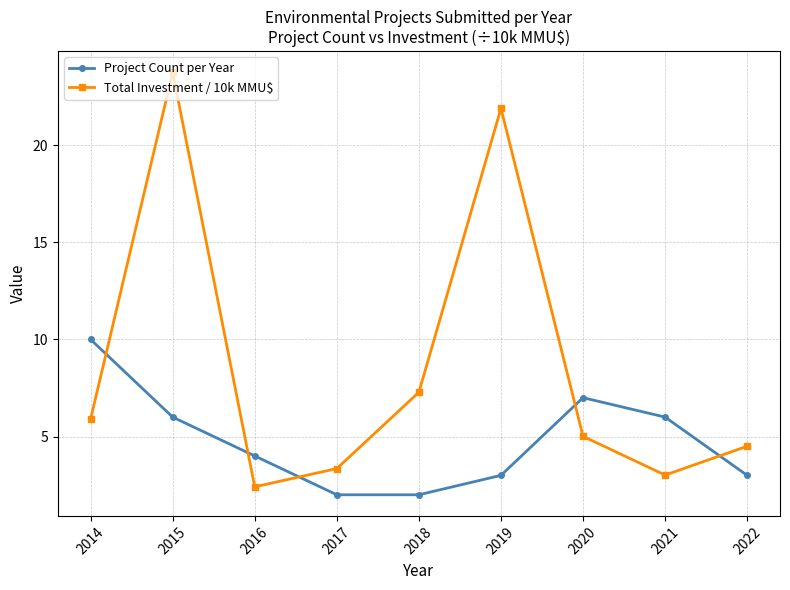

Does the chart display data point markers on the line(s)?

Yes